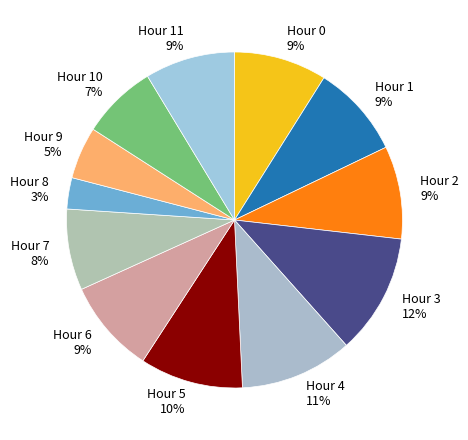

Is there a majority slice in this chart?

No